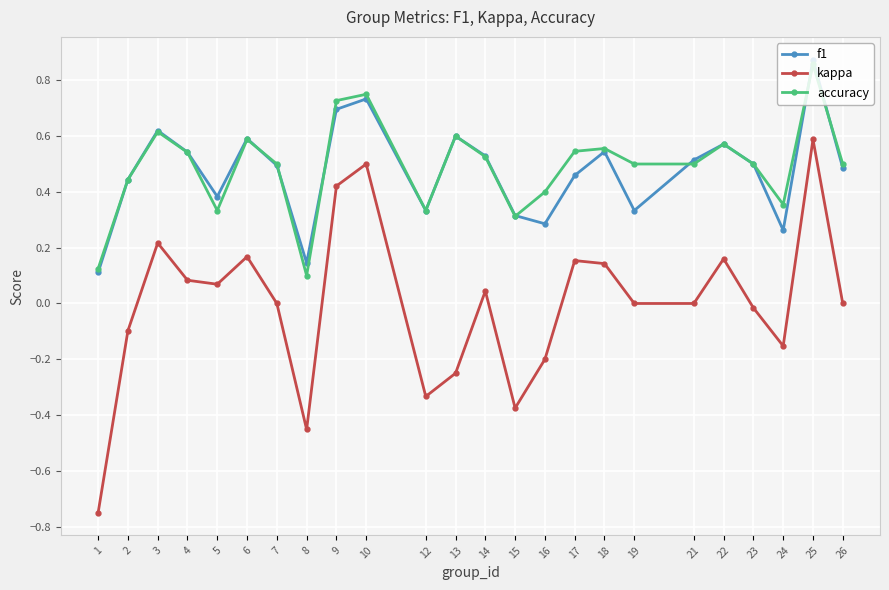

How many data points does each series have?

24